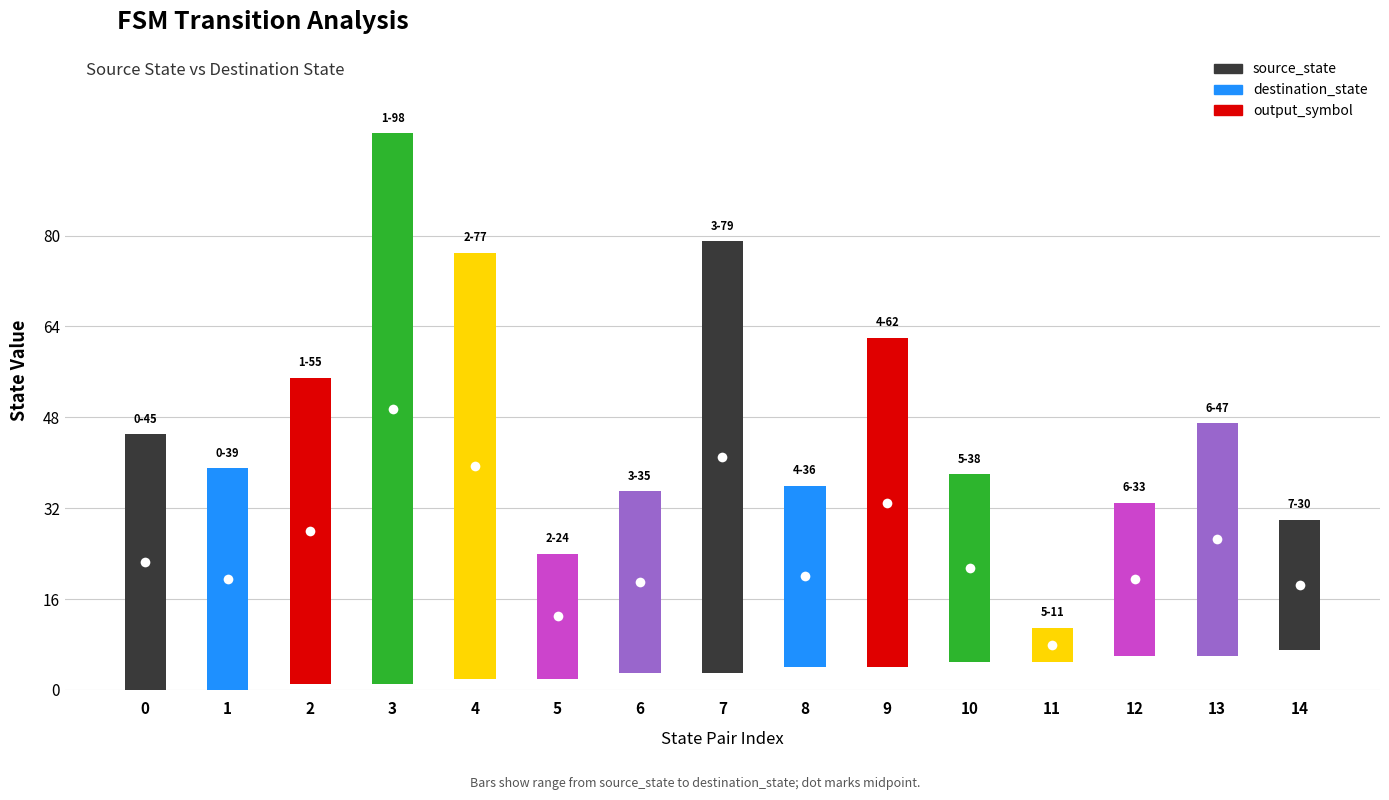

Is the value of destination_state at 7 greater than the value of source_state at 5?

Yes